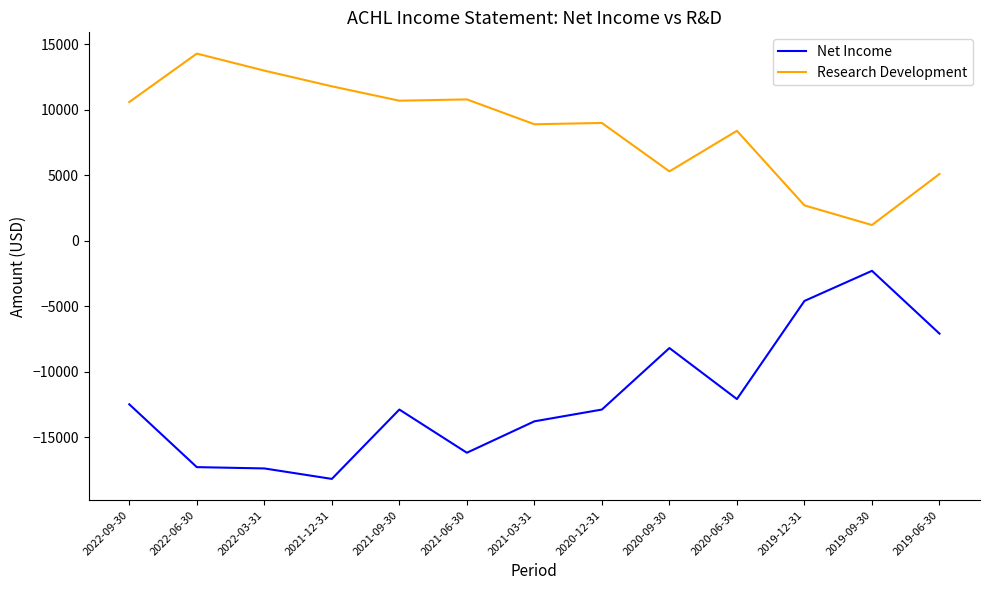

Where does the Research Development series first go above 9000?

2022-09-30